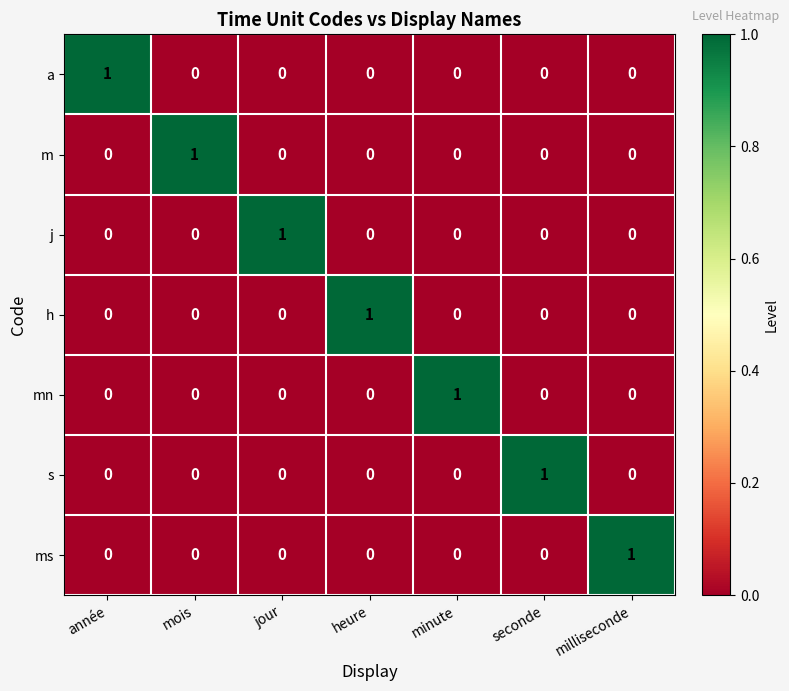

True or false: m has a value of 1 at mois.

True